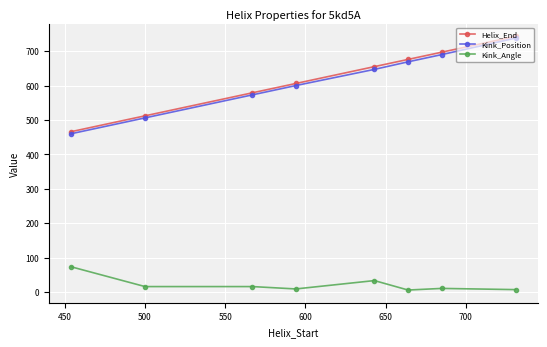

At how many categories does at least one series exceed 144?

8